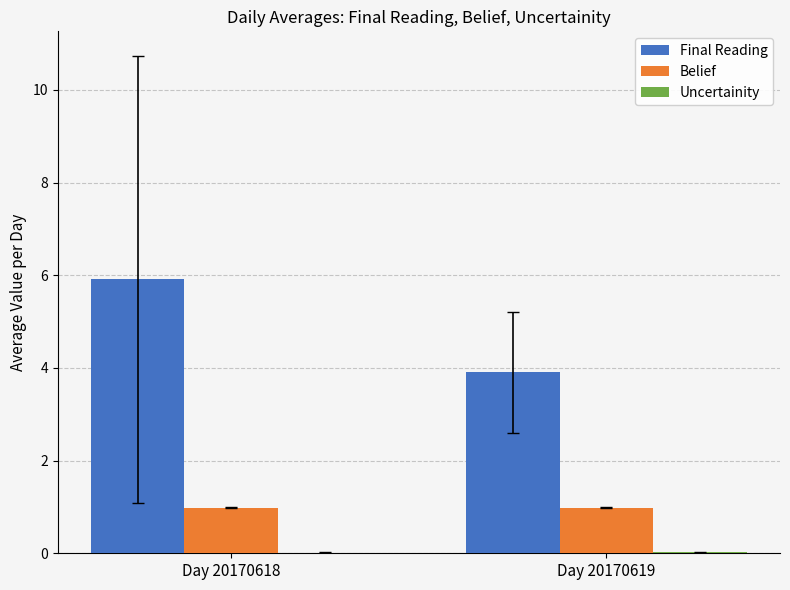

Are the bars grouped side by side (vs. stacked)?

Yes